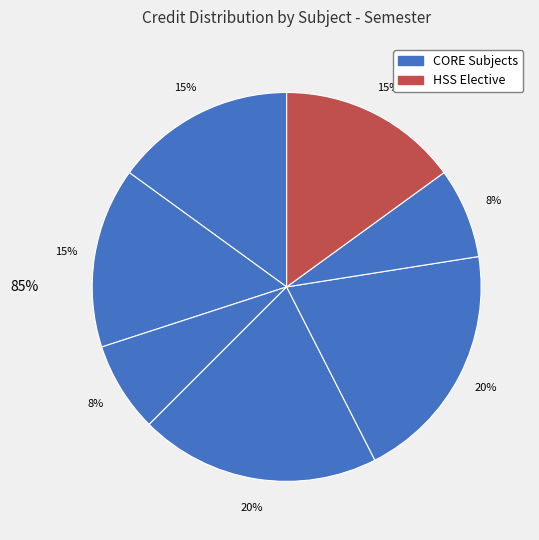

How many slices are in this pie chart?

7